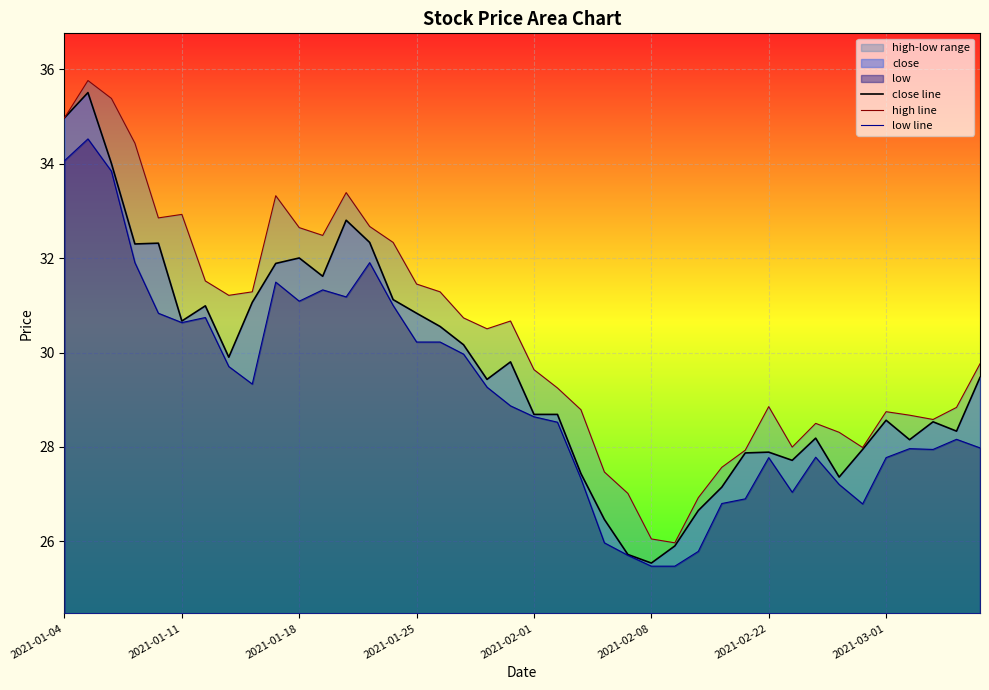

Read the low line value at 27.

25.8